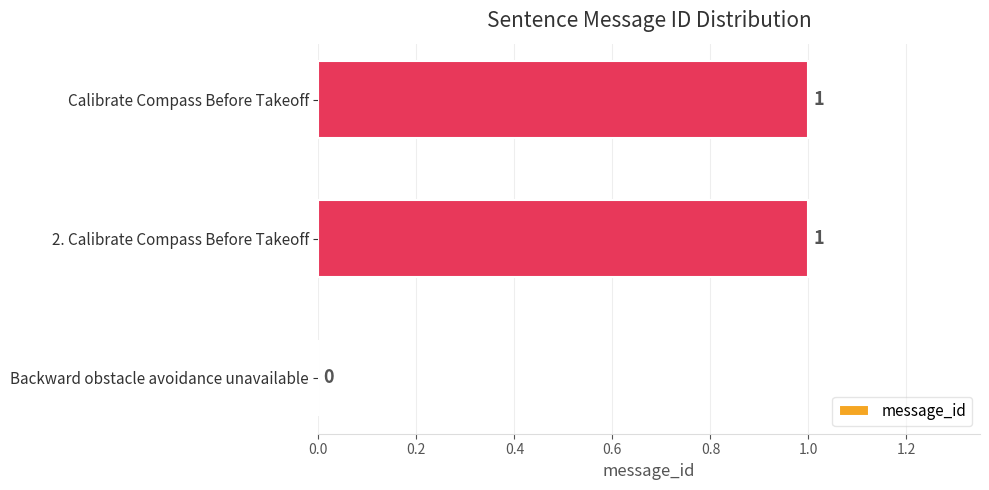

The chart shows a value of -1 at Backward obstacle avoidance unavailable. True or false?

False